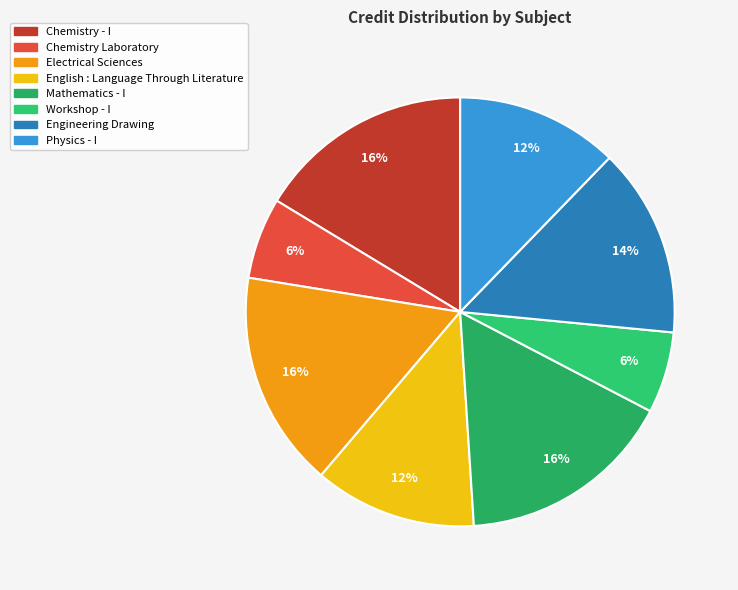

Count the number of slices in the pie.

8